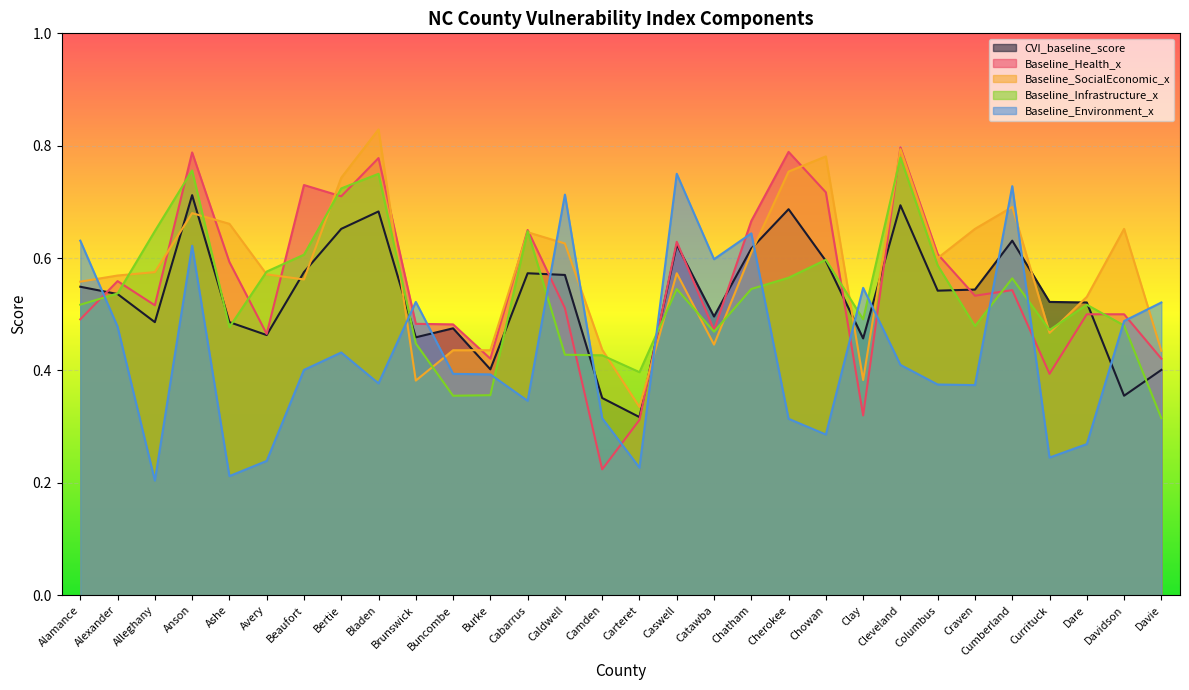

True or false: Baseline_Infrastructure_x and Baseline_SocialEconomic_x intersect in this chart.

True